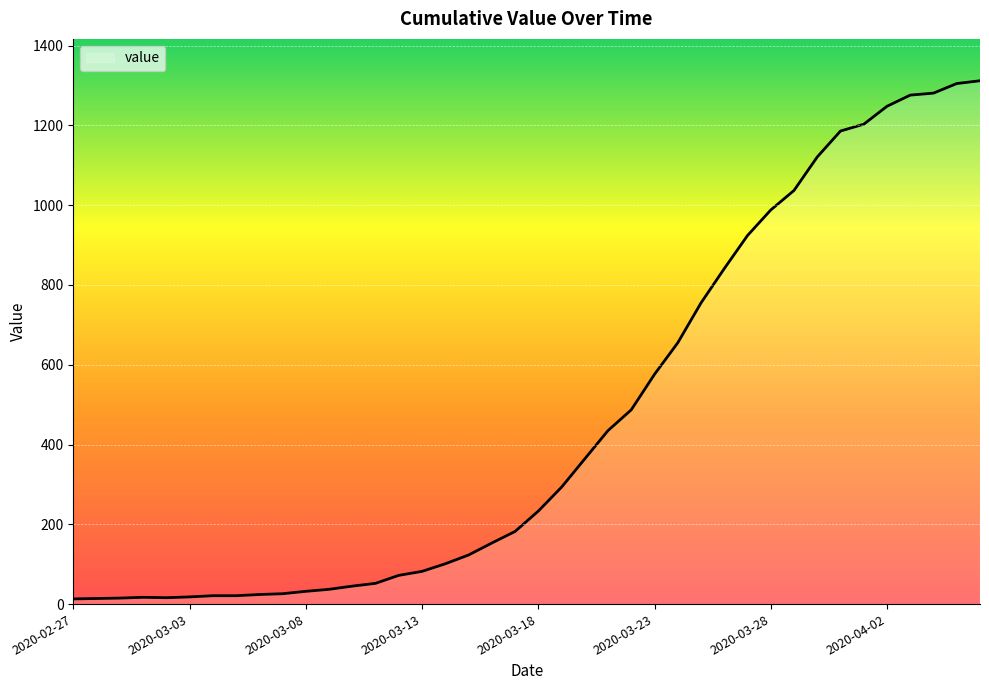

How many series are shown in this chart?

1